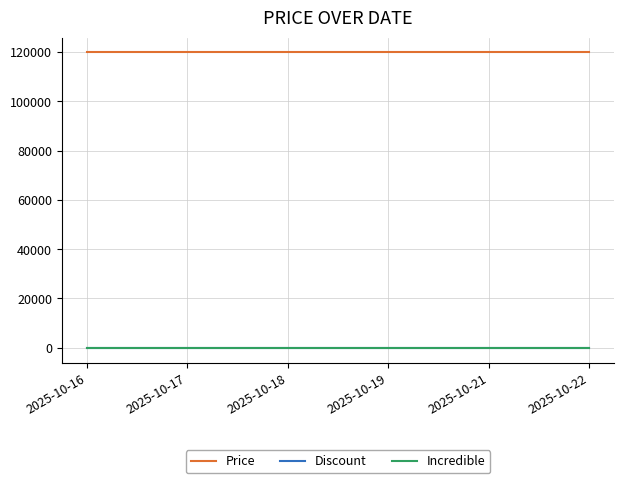

True or false: Incredible and Discount intersect in this chart.

False